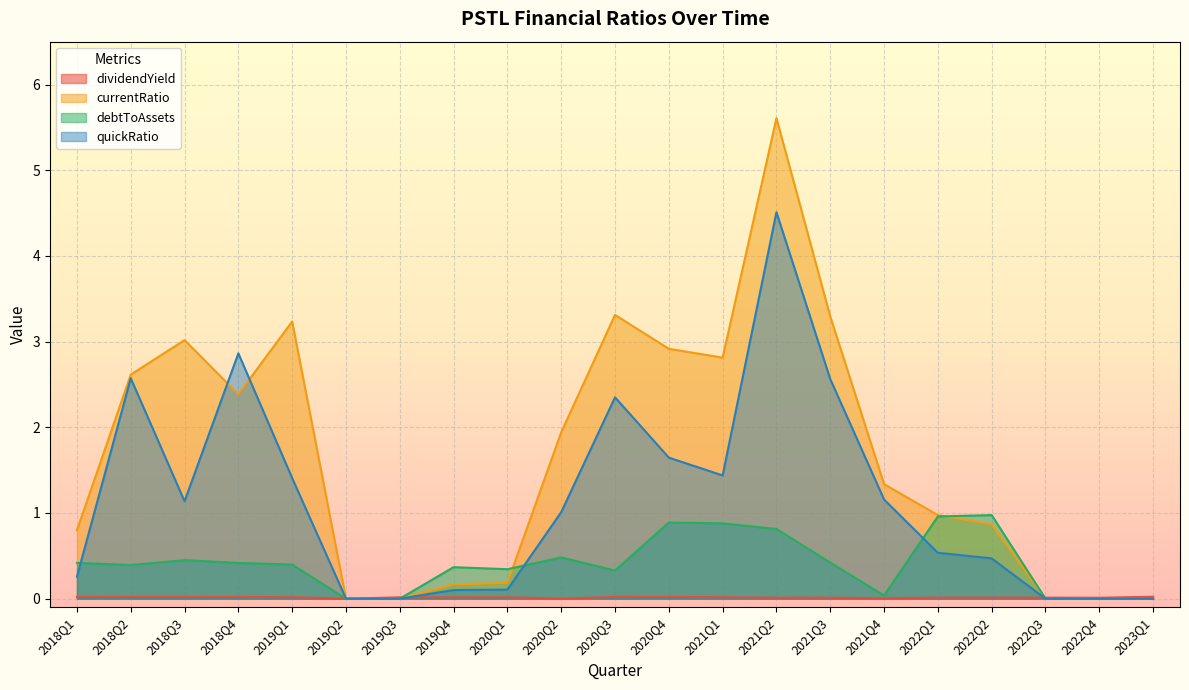

At how many categories does at least one series exceed 1?

11